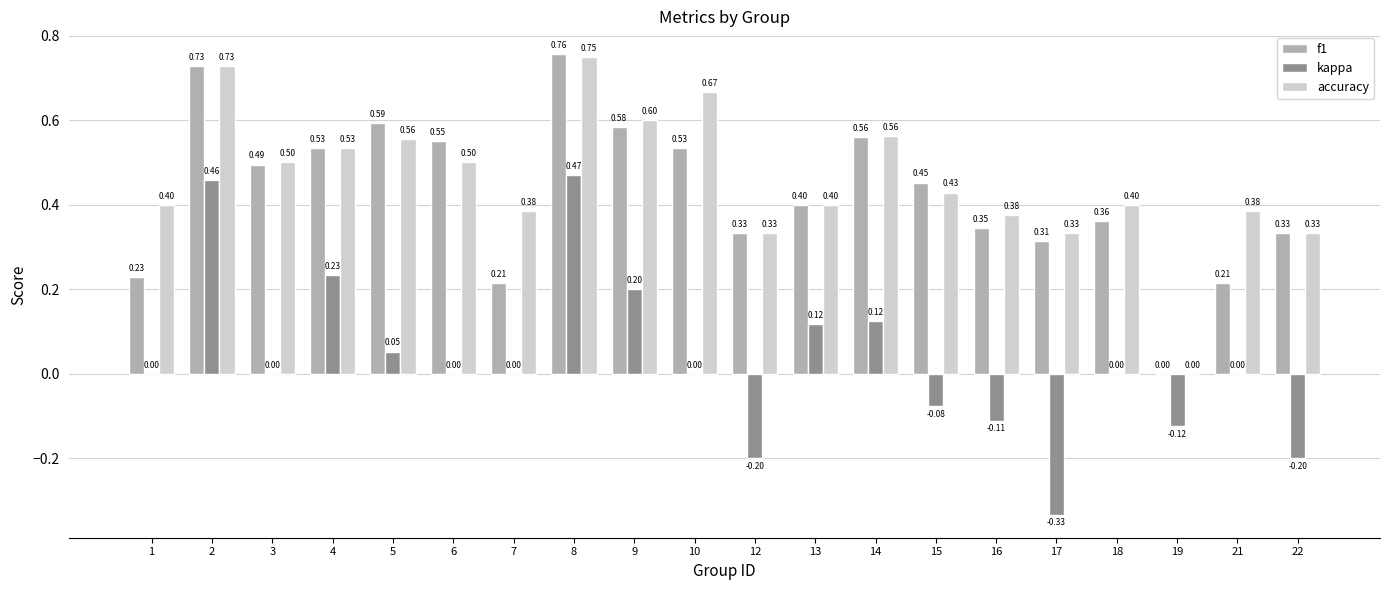

What is the approximate value of f1 at 3?

0.5